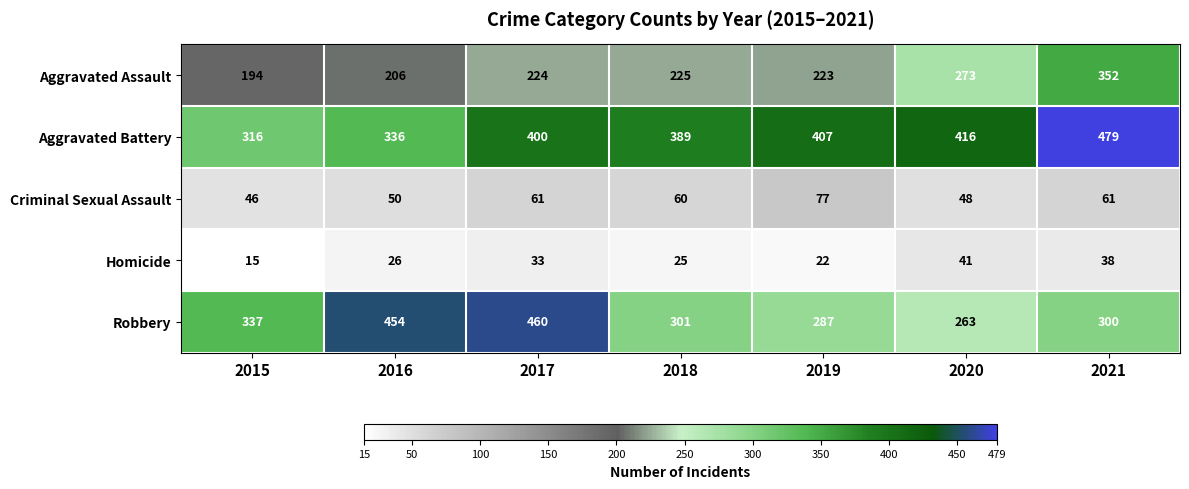

Where is Homicide nearest to the value 28?

2016